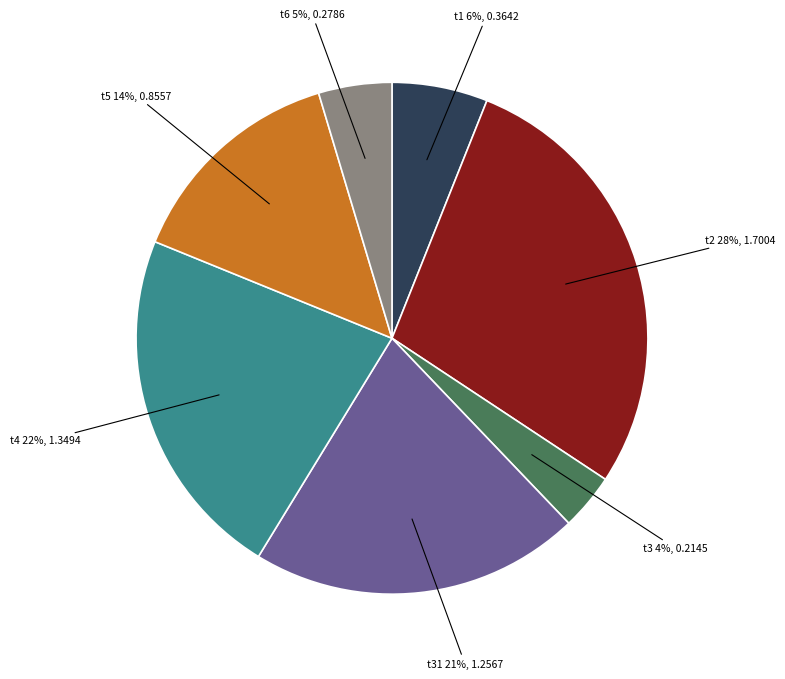

To the nearest percent, what portion does t5 represent?

14%